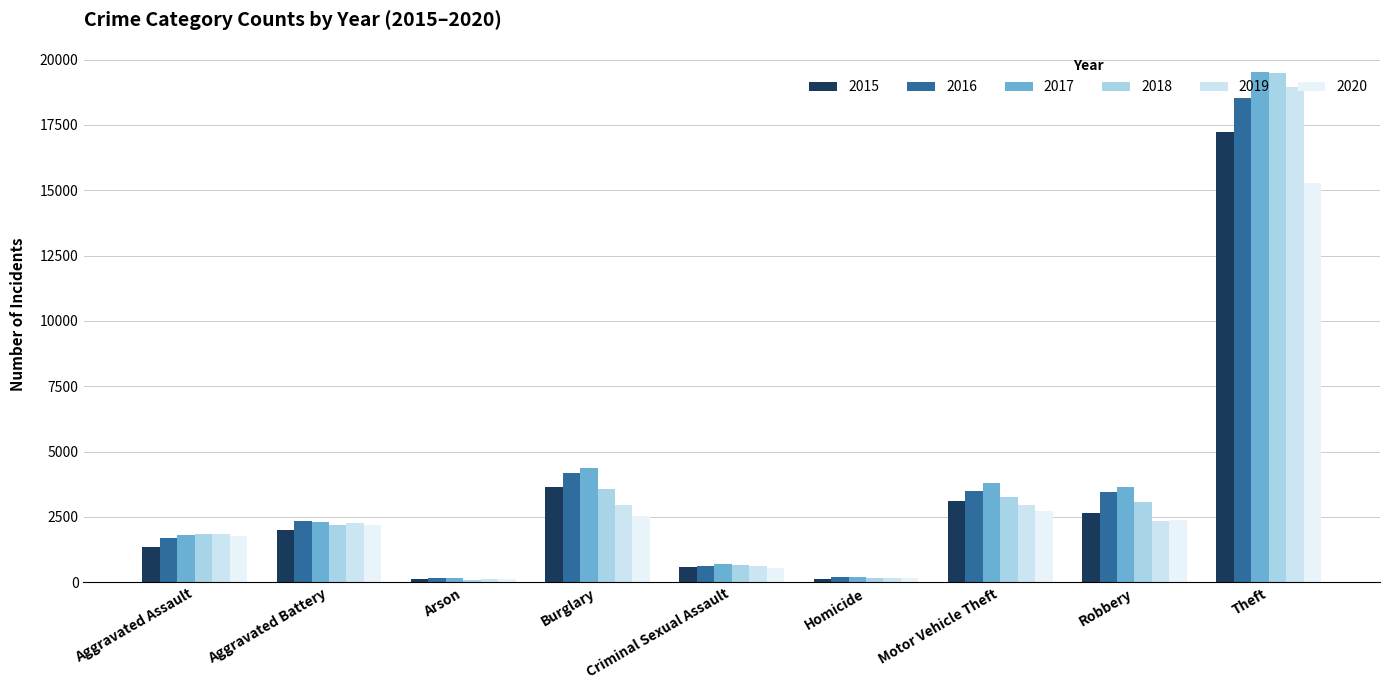

Rank the series by their maximum value, from highest to lowest.

2017, 2018, 2019, 2016, 2015, 2020